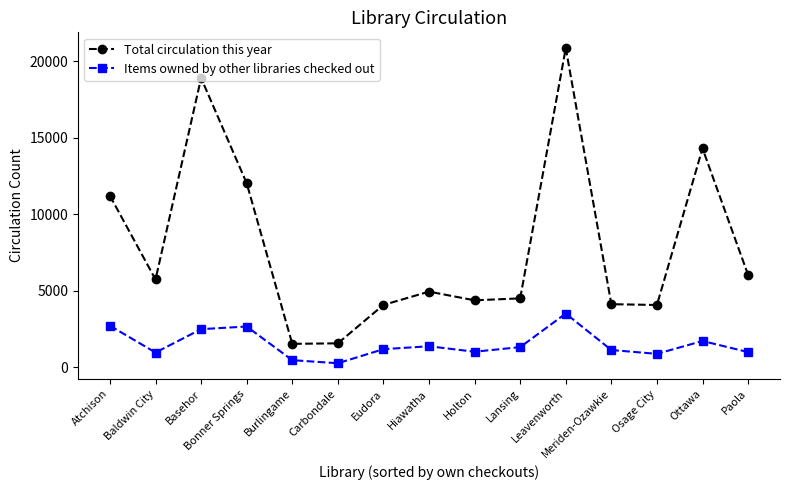

What is the difference between the maximum and minimum values in the Items owned by other libraries checked out series?

3250